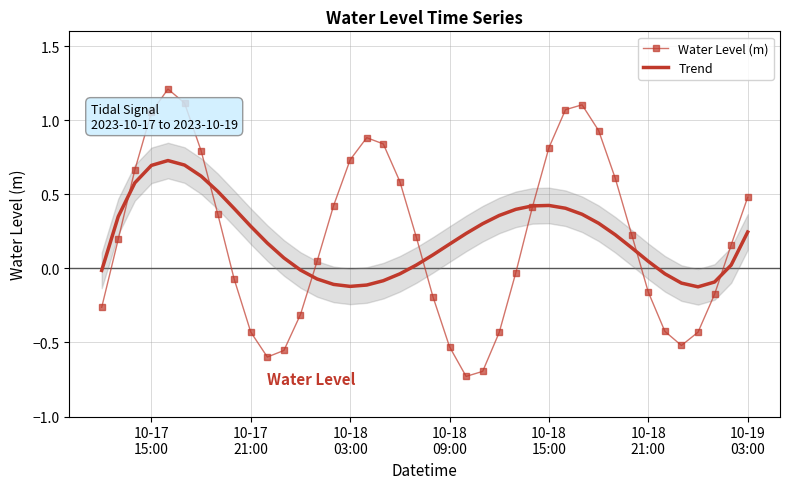

Is the value of Trend at 13 greater than the value of Water Level (m) at 38?

No